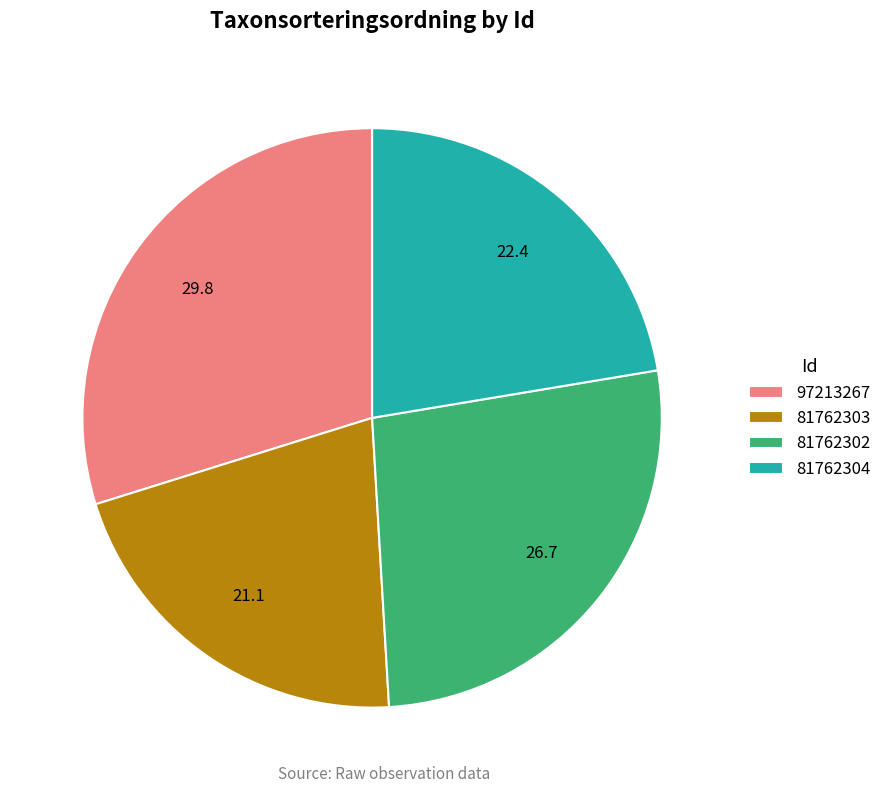

How many slices are in this pie chart?

4